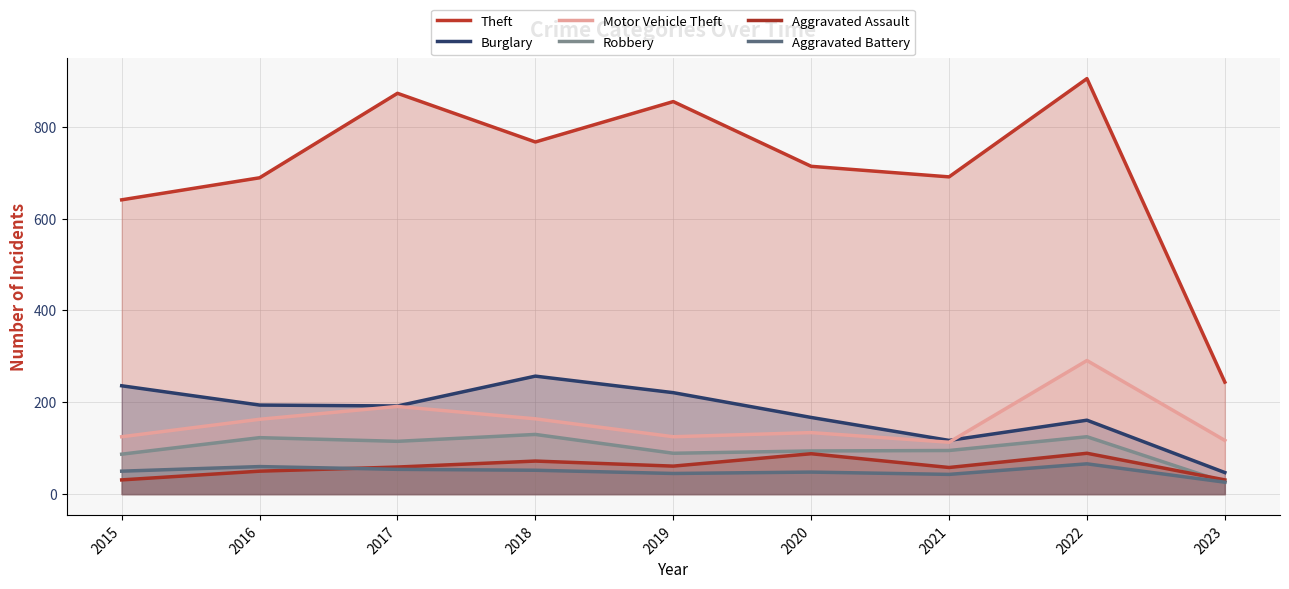

At which label does Theft reach its peak?

2022